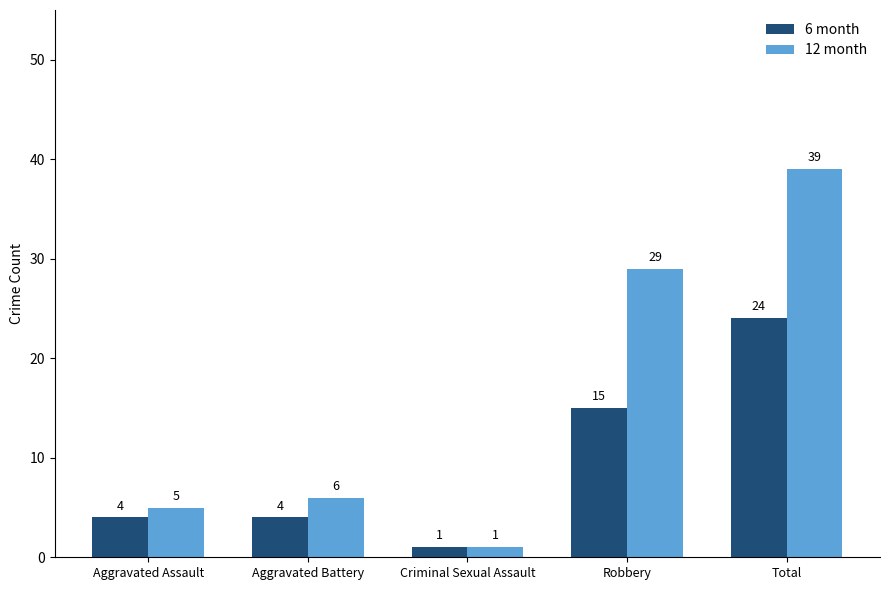

The 6 month series shows 2 at Aggravated Assault. True or false?

False